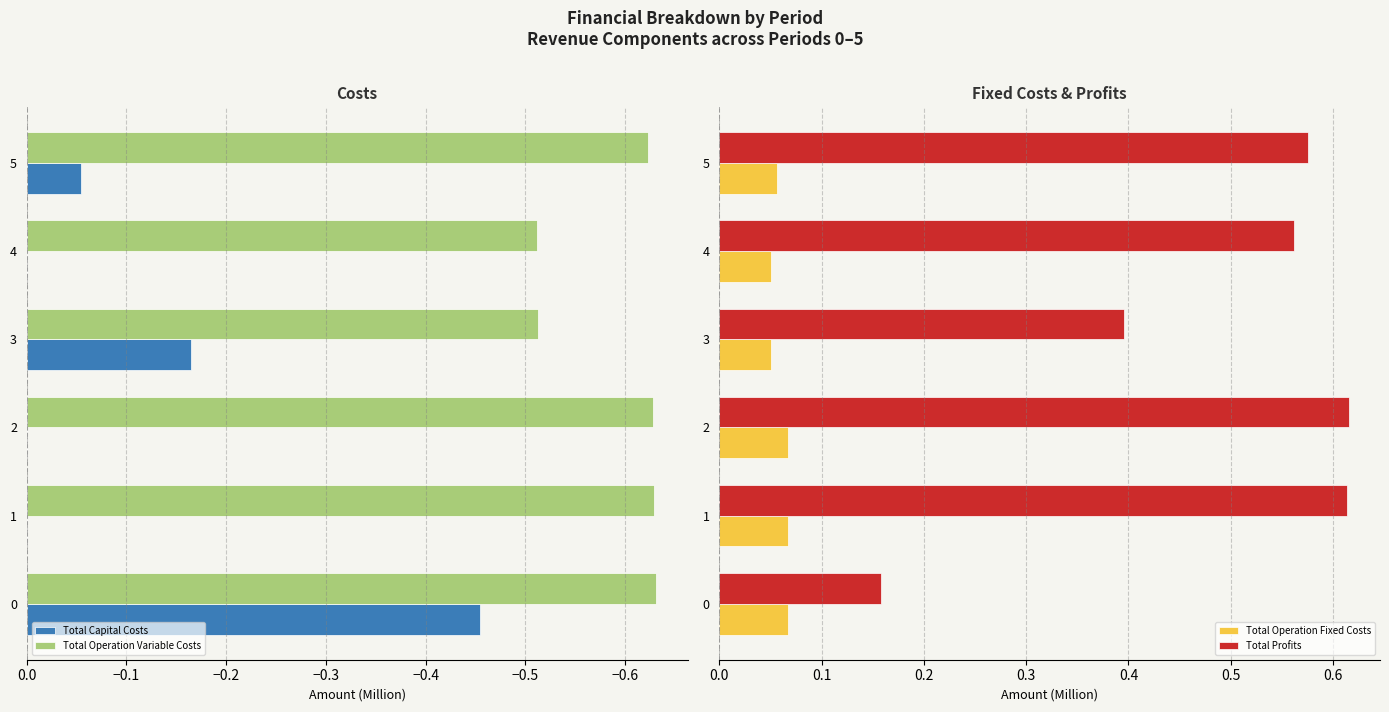

At how many categories does at least one series exceed 0?

6